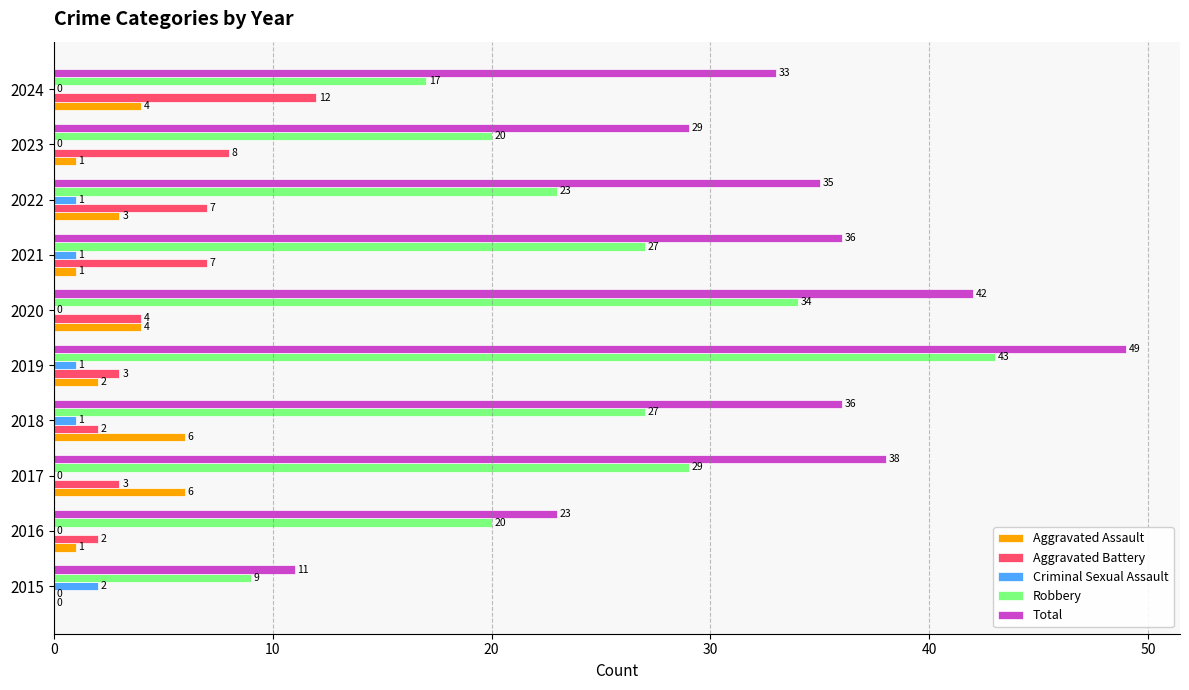

The Robbery series shows 10 at 2023. True or false?

False